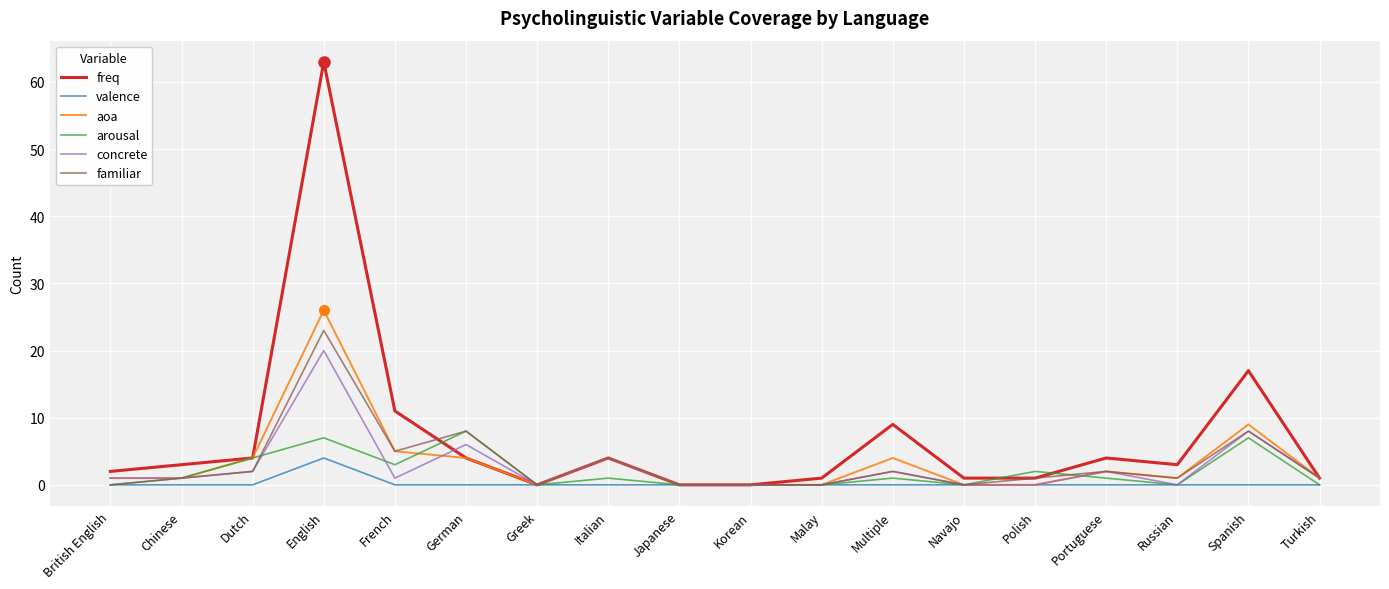

What position from the right is Japanese?

10